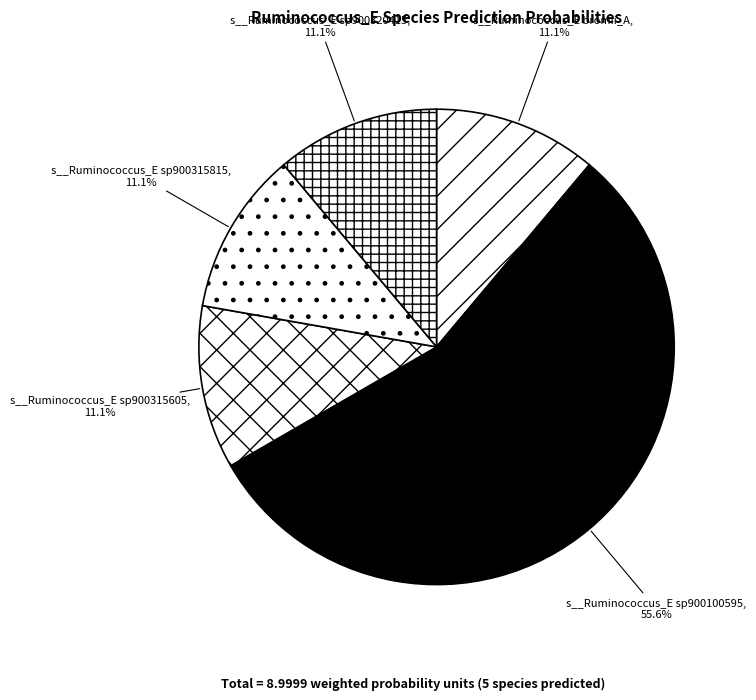

What portion of the pie excludes s__Ruminococcus_E bromii_A?

88.9%